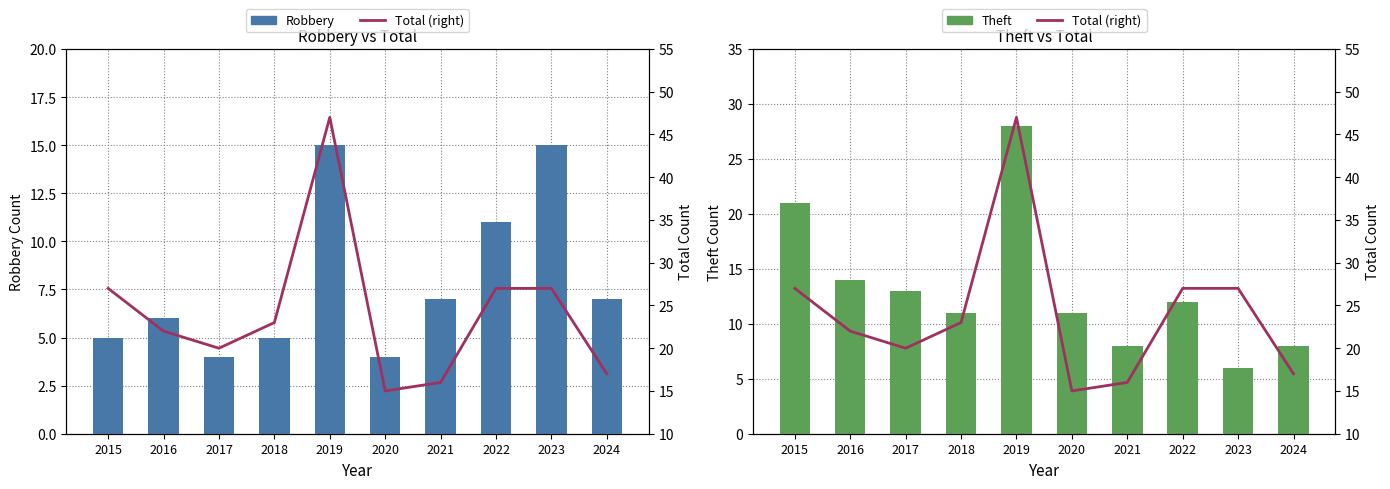

Reading right to left, what are all the values shown in this chart?

Robbery: 7	15	11	7	4	15	5	4	6	5
Theft: 8	6	12	8	11	28	11	13	14	21
Total (right): 17	27	27	16	15	47	23	20	22	27